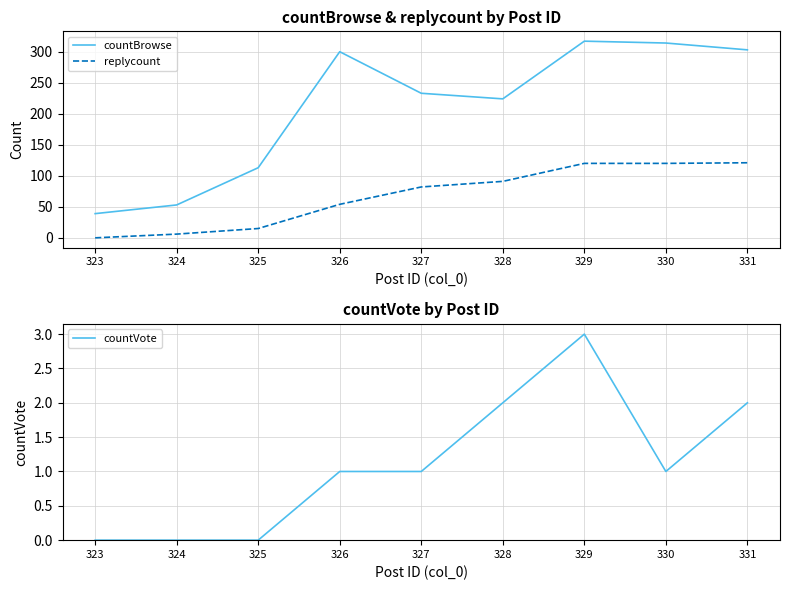

Reading left to right, list all the values displayed in this chart.

countBrowse: 39	53	113	300	233	224	317	314	303
replycount: 0	6	15	54	82	91	120	120	121
countVote: 0	0	0	1	1	2	3	1	2